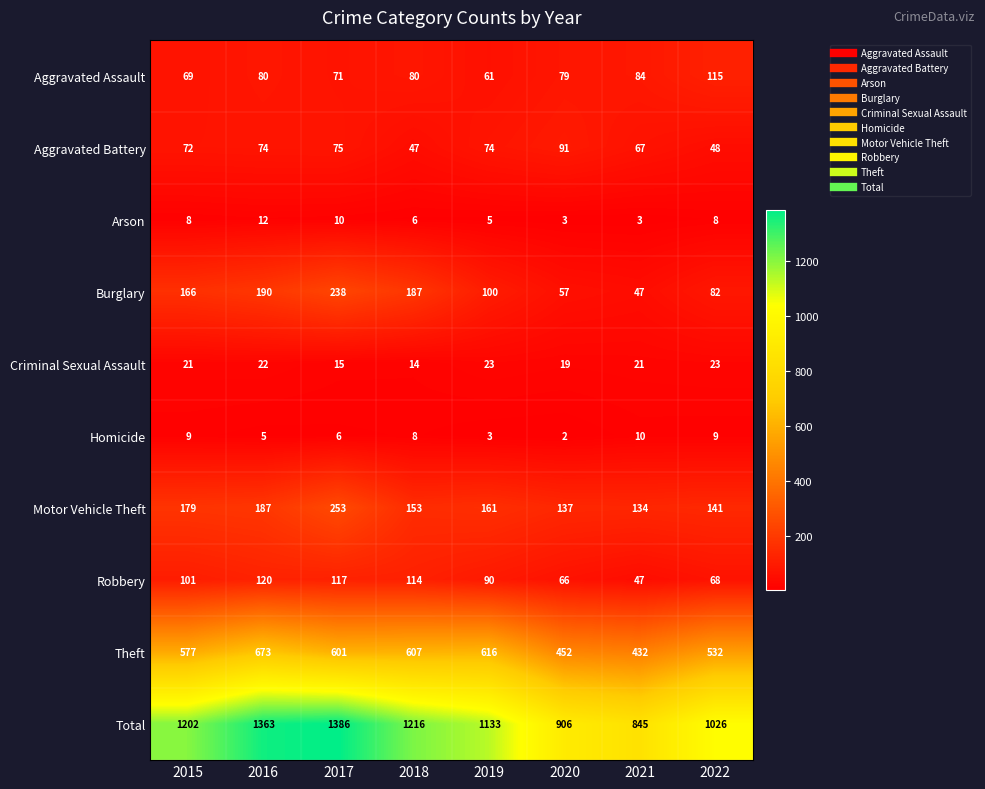

What is the sum of the Aggravated Battery values at 2015 and 2016?

146